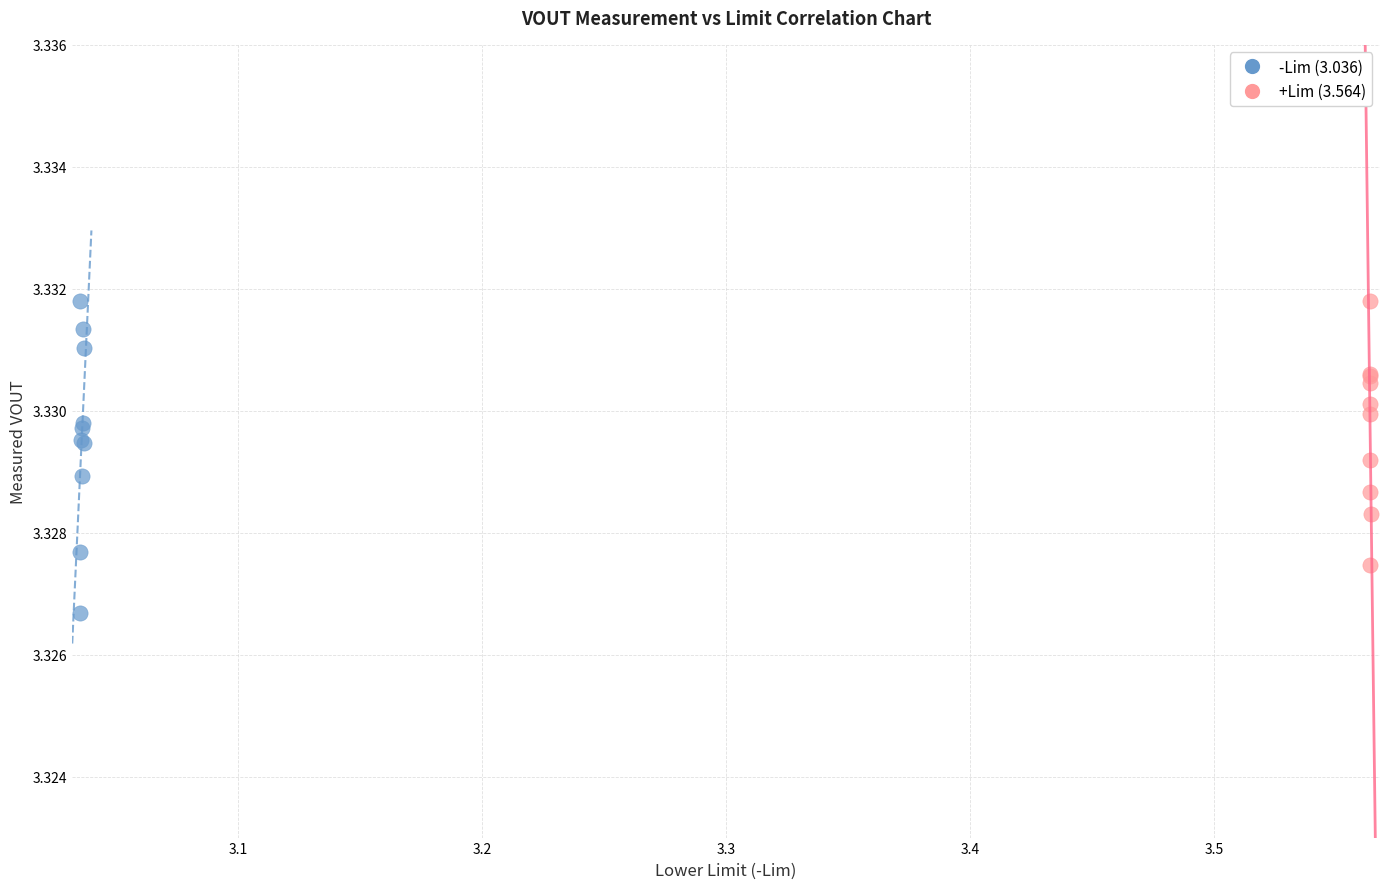

Which series has the largest Y range (max minus min)?

-Lim (3.036)